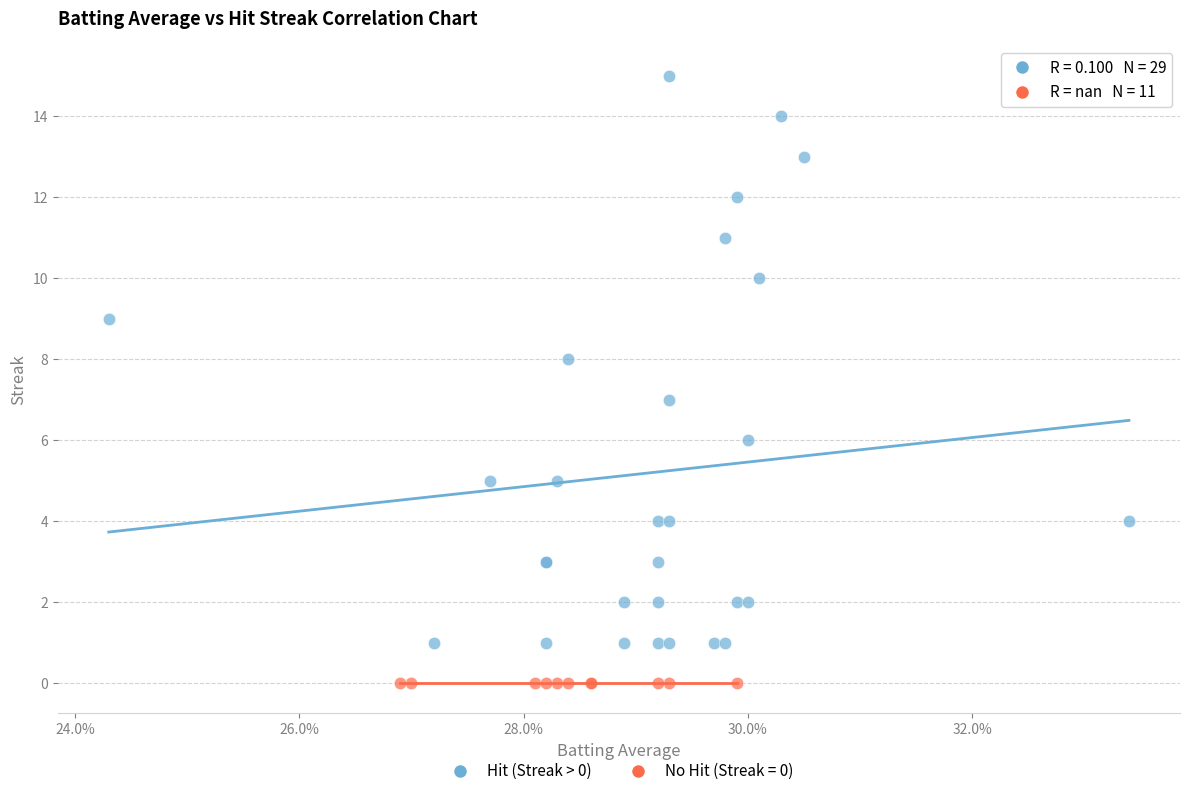

Which series contains the lowest Y value?

No Hit (Streak = 0)